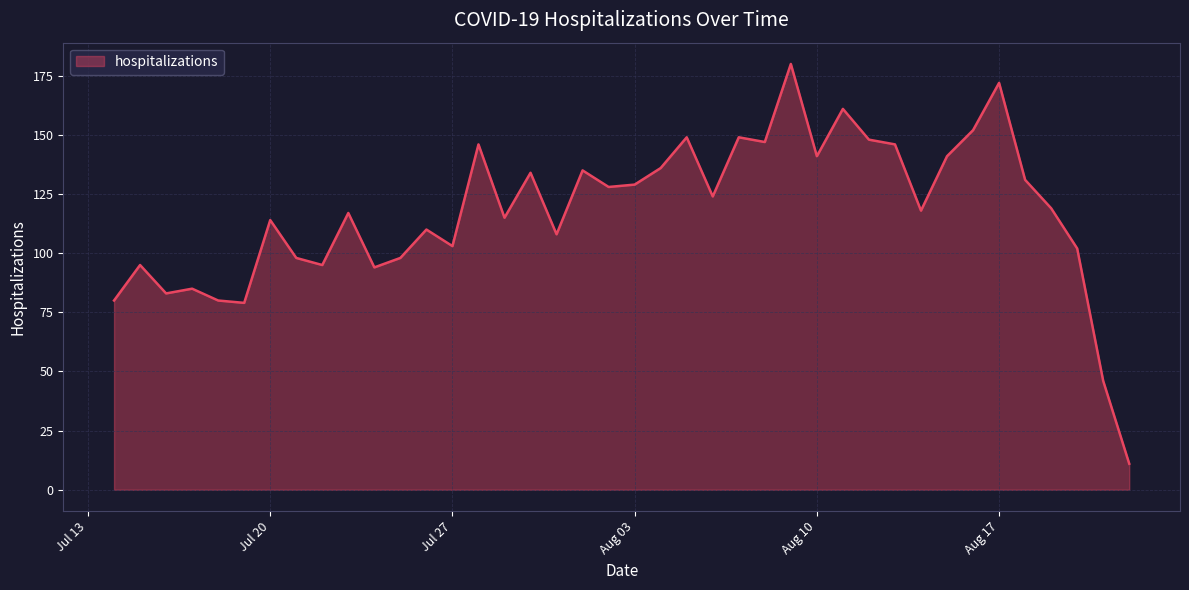

What is the difference between the maximum and minimum values?

169